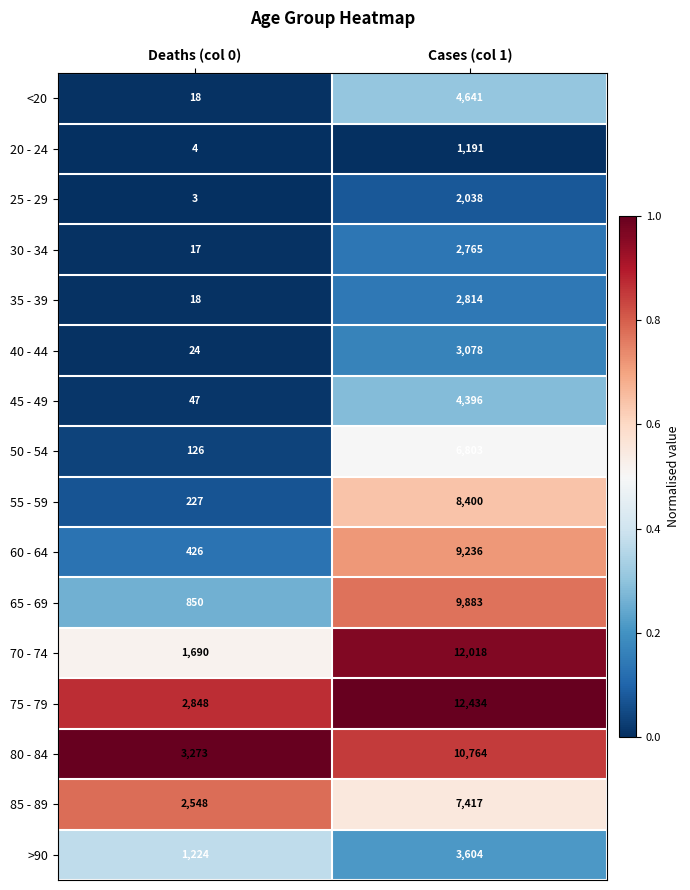

What is the average value of the 30 - 34 series?

1391